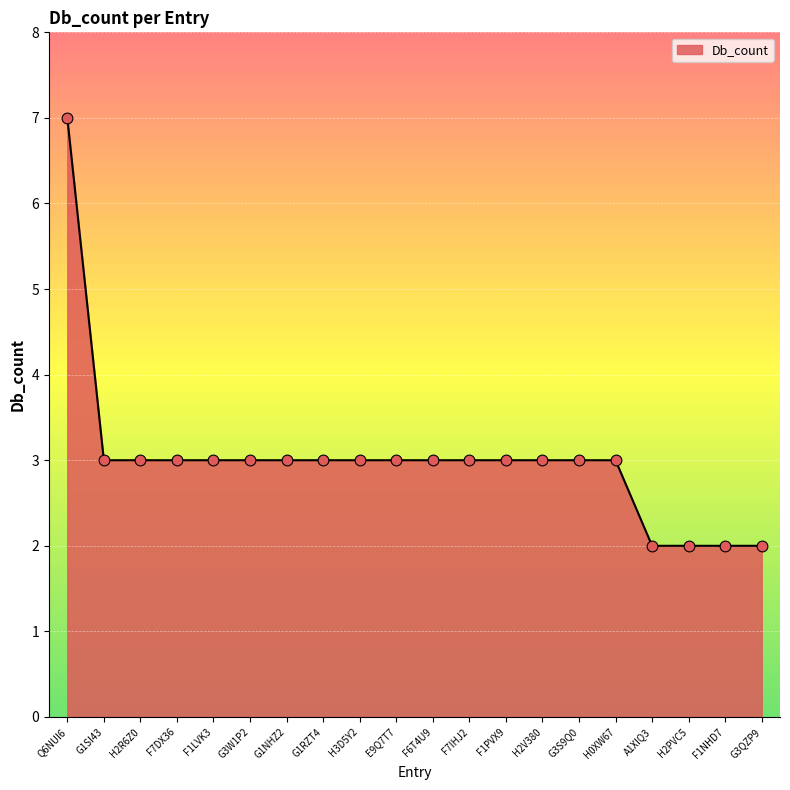

Approximately how many times larger is the value at F6T4U9 compared to H0XW67?

1.0